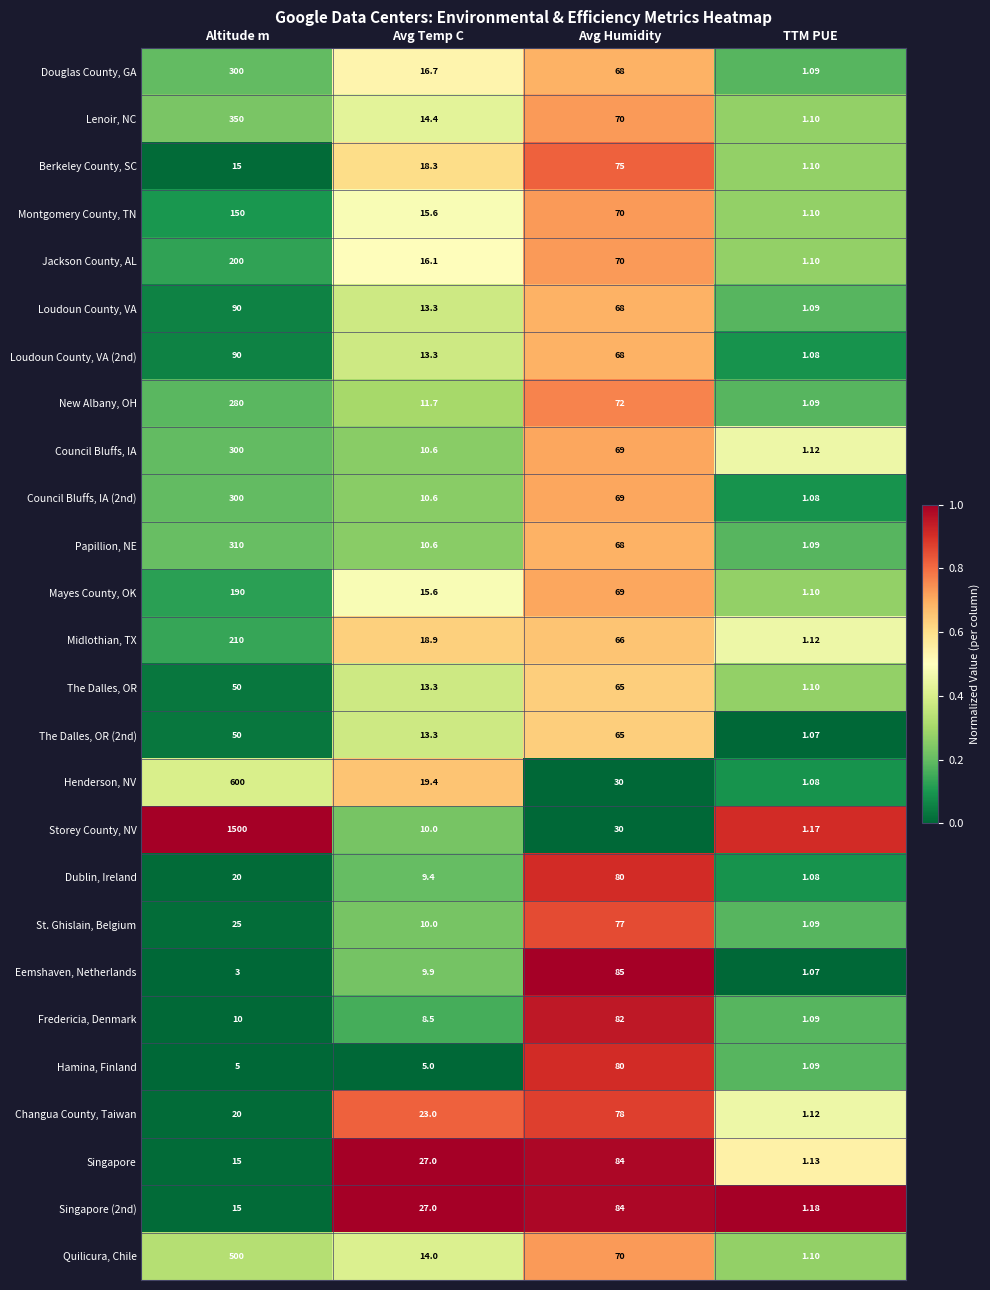

Count the number of categories in the chart.

4